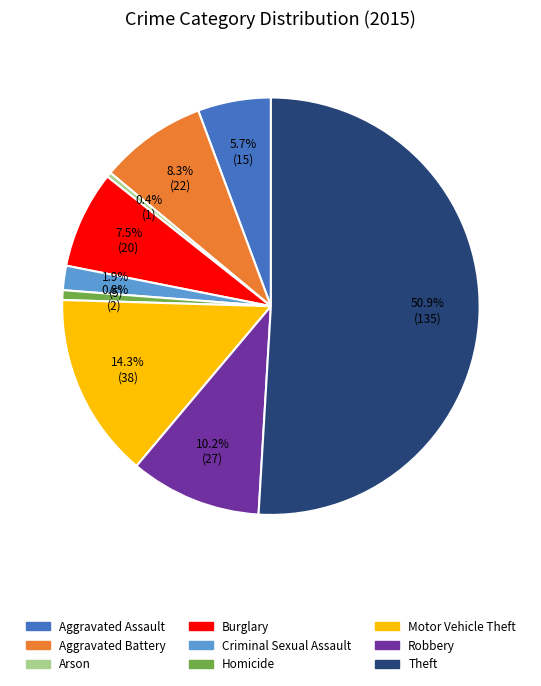

Approximately how many times larger is the value at Robbery compared to Motor Vehicle Theft?

0.7